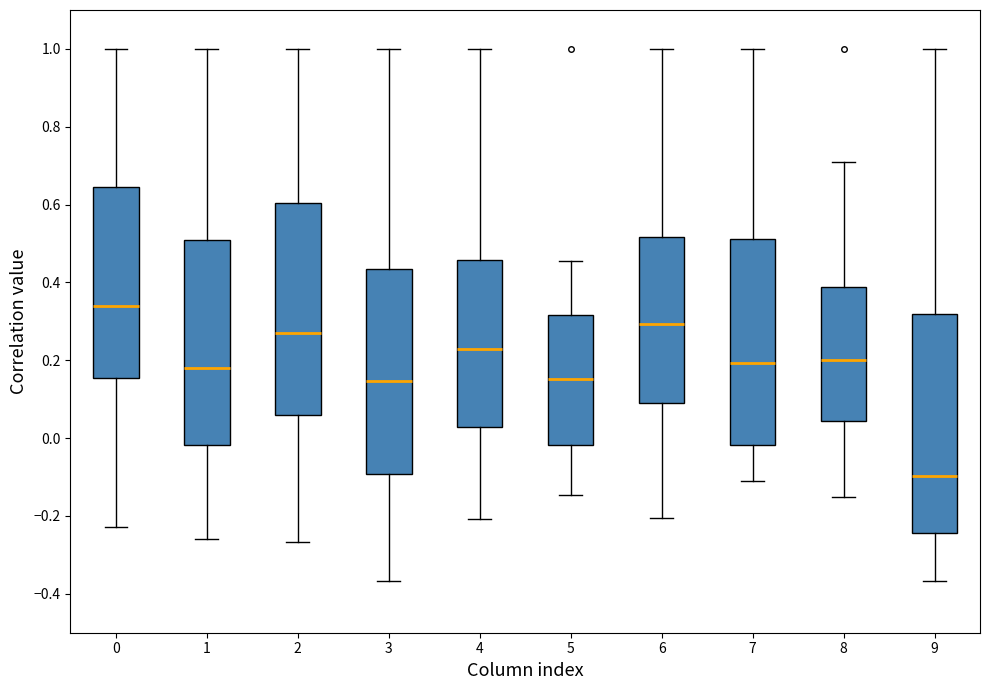

Where does the upper whisker of the box at x = 3 end on the y-axis? The values are not printed on the chart, so give them approximately, as read against the axis.

1.00